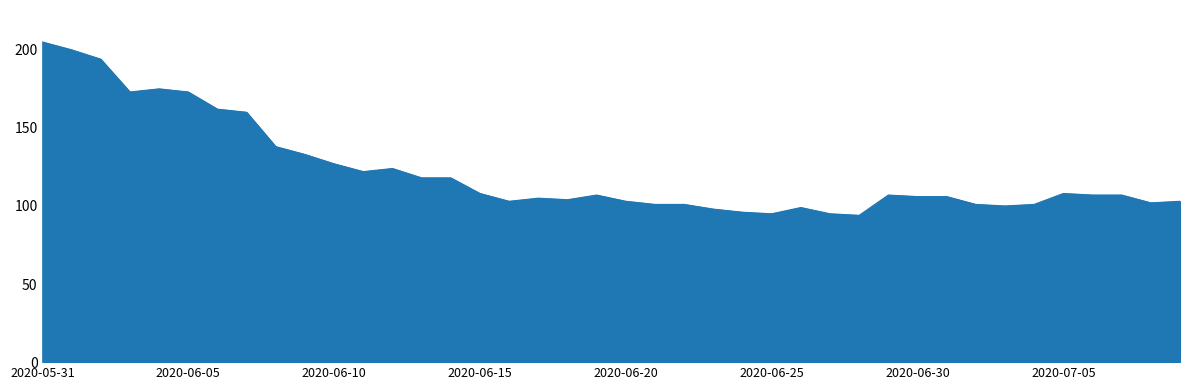

What is the minimum value shown in the chart?

94